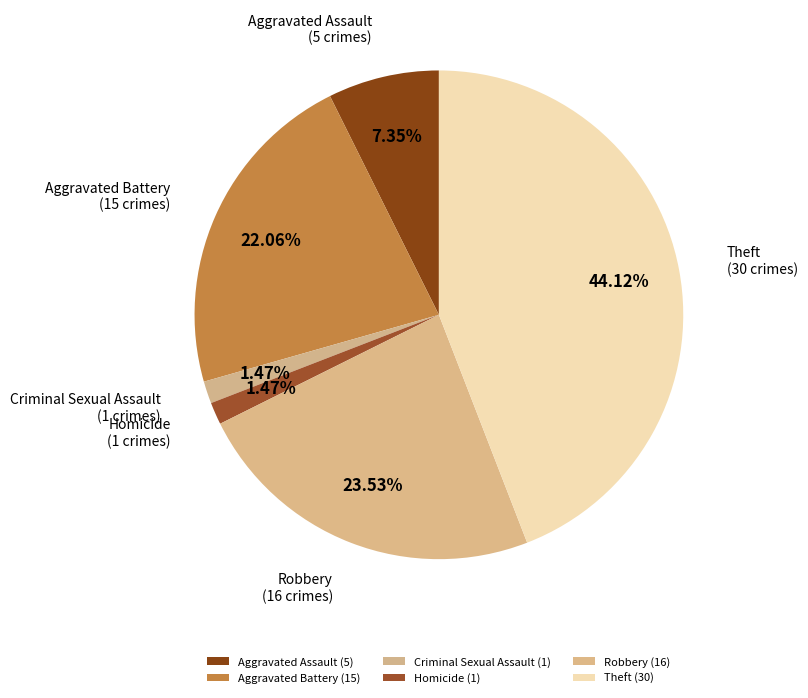

To the nearest percent, what is the difference between the Aggravated Assault and Robbery slice percentages?

16%